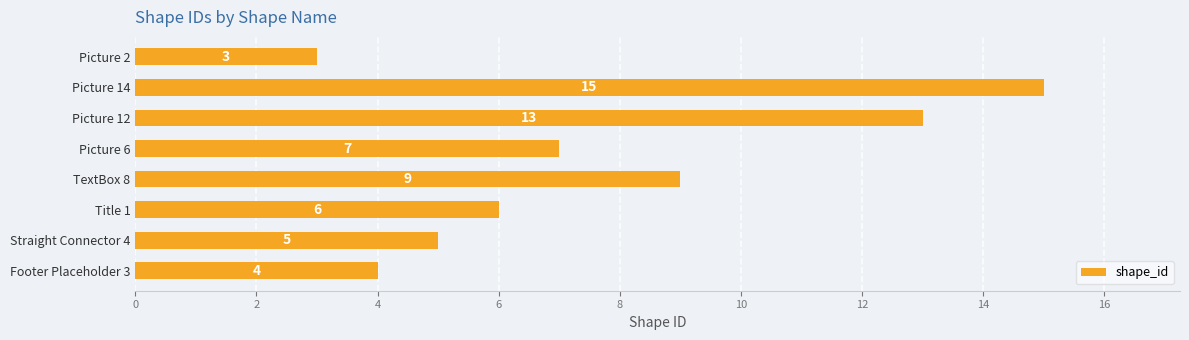

What is the maximum value shown in the chart?

15